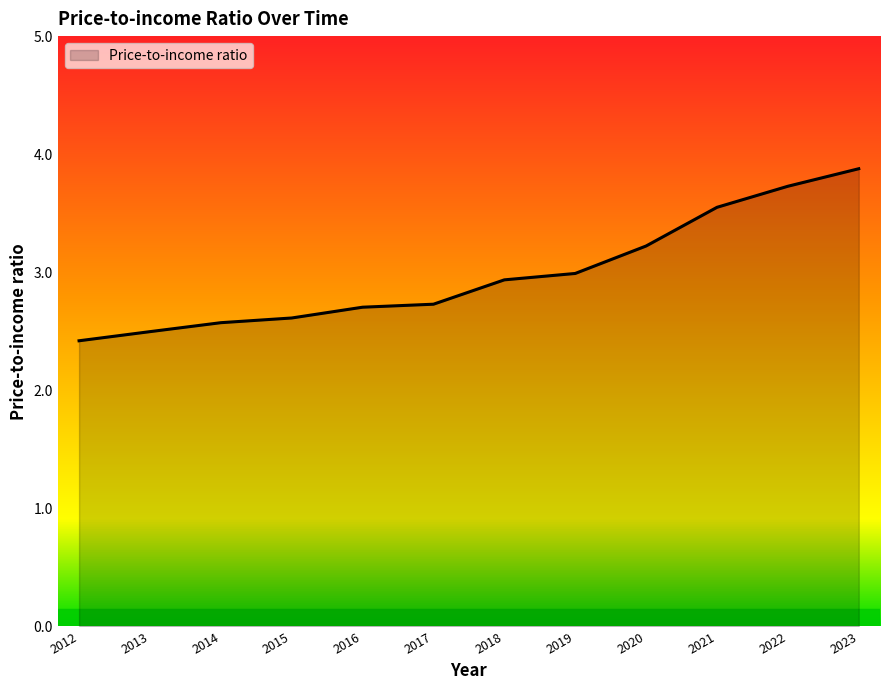

Reading left to right, list all the values displayed in this chart.

2.4	2.5	2.6	2.6	2.7	2.7	2.9	3.0	3.2	3.5	3.7	3.9